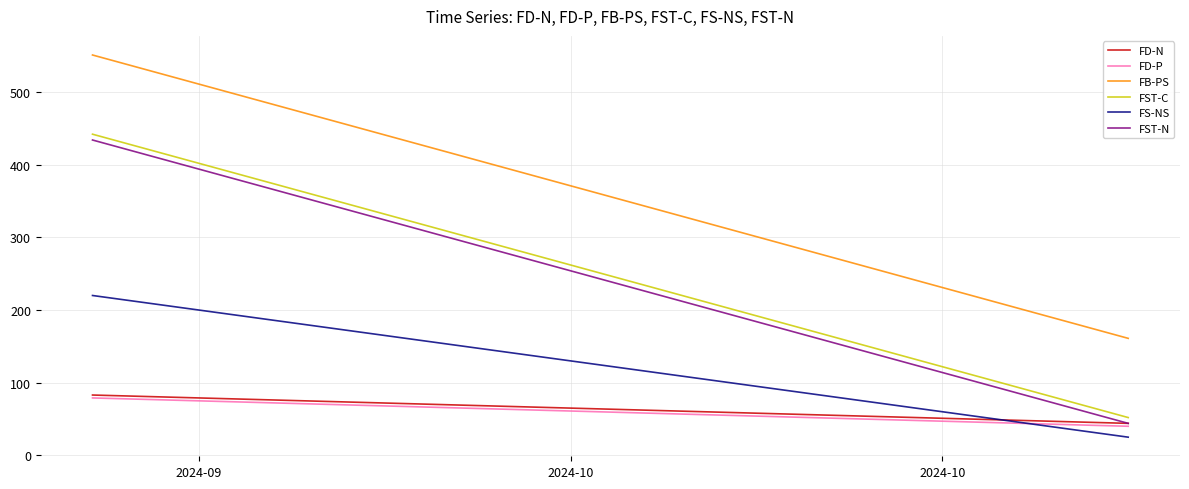

What is the lowest value of the FST-N series?

44